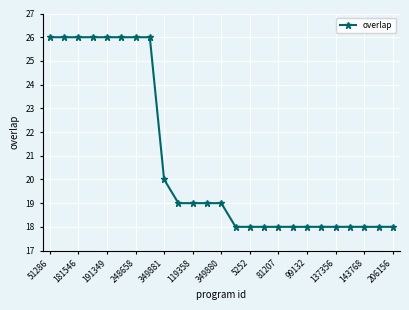

What is the greatest value displayed?

26